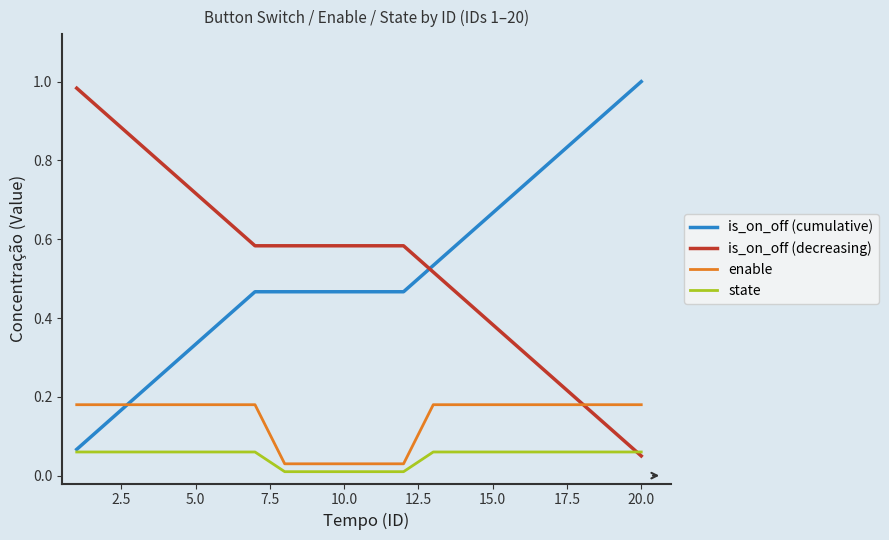

True or false: is_on_off (cumulative) and enable cross at least once.

True